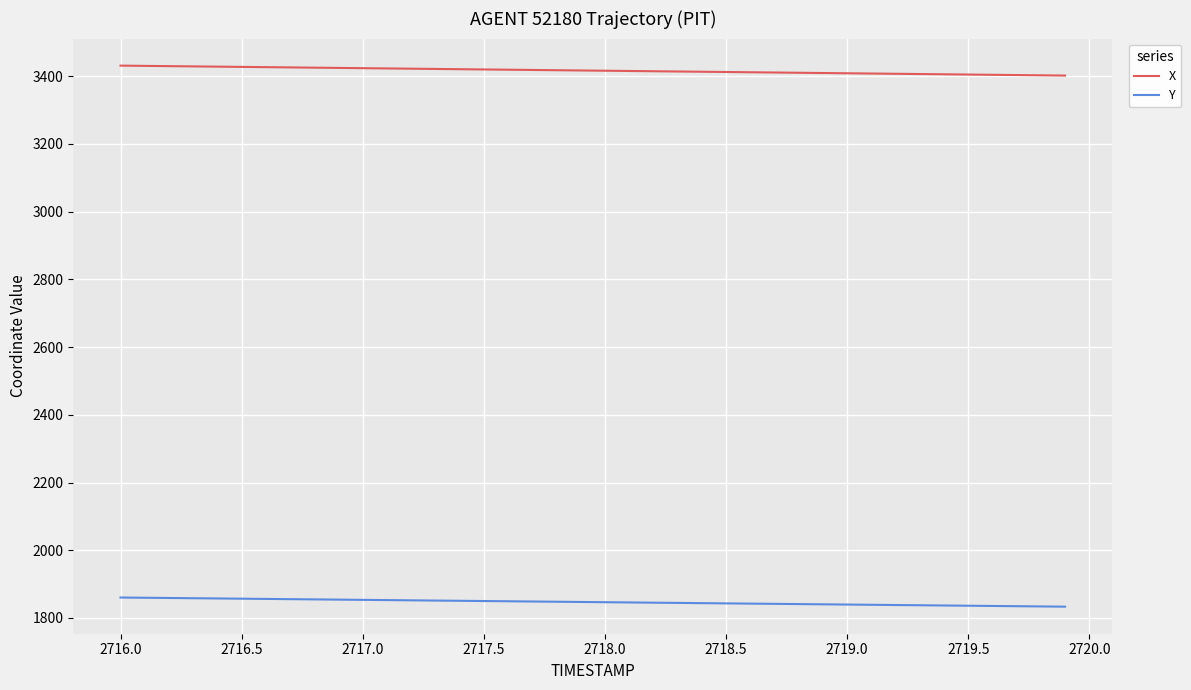

True or false: Y and X cross at least once.

False